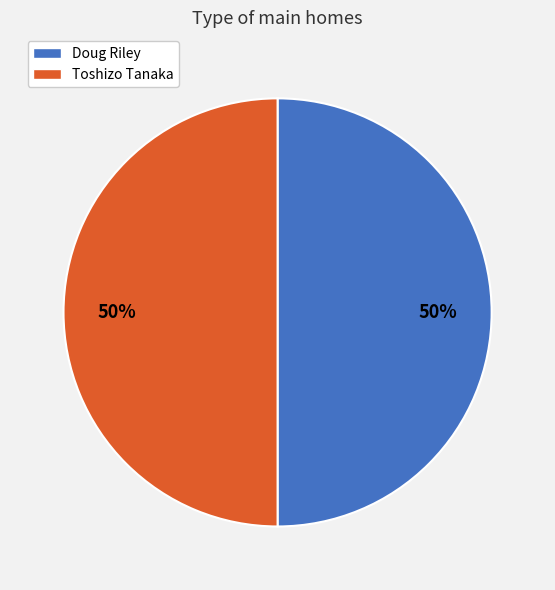

To the nearest percent, what is the average slice percentage?

50%